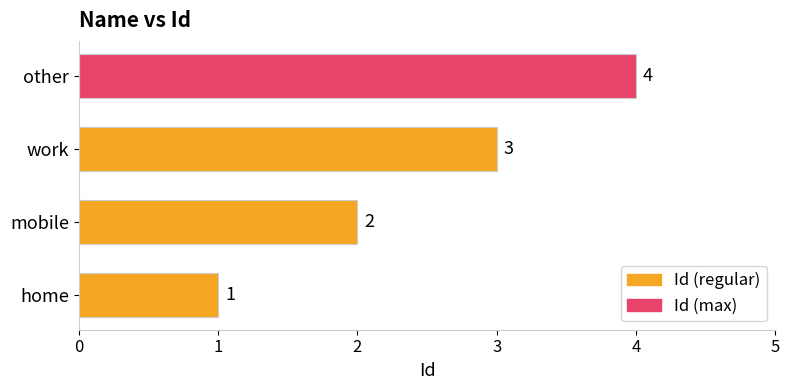

What is the sum of all values?

10